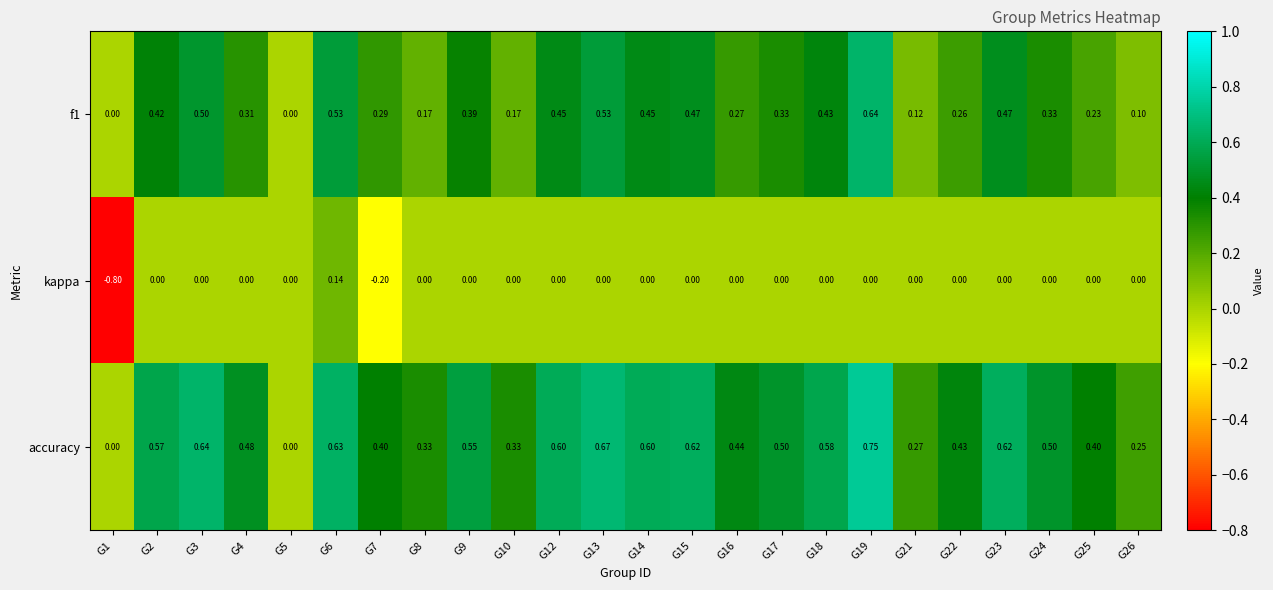

Which series has the largest total across all categories?

accuracy